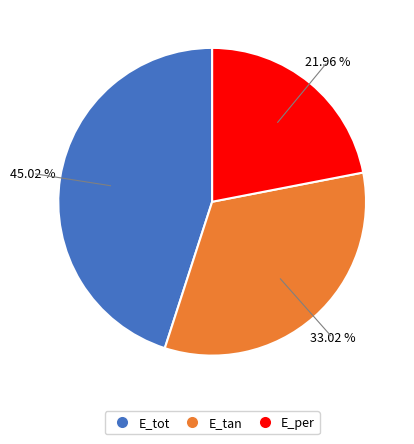

How many segments does this pie chart have?

3